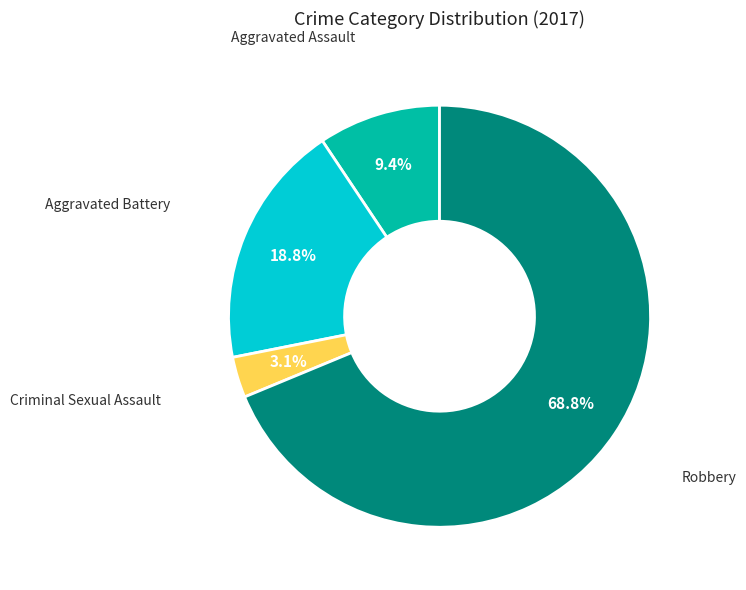

Which category accounts for the majority?

Robbery